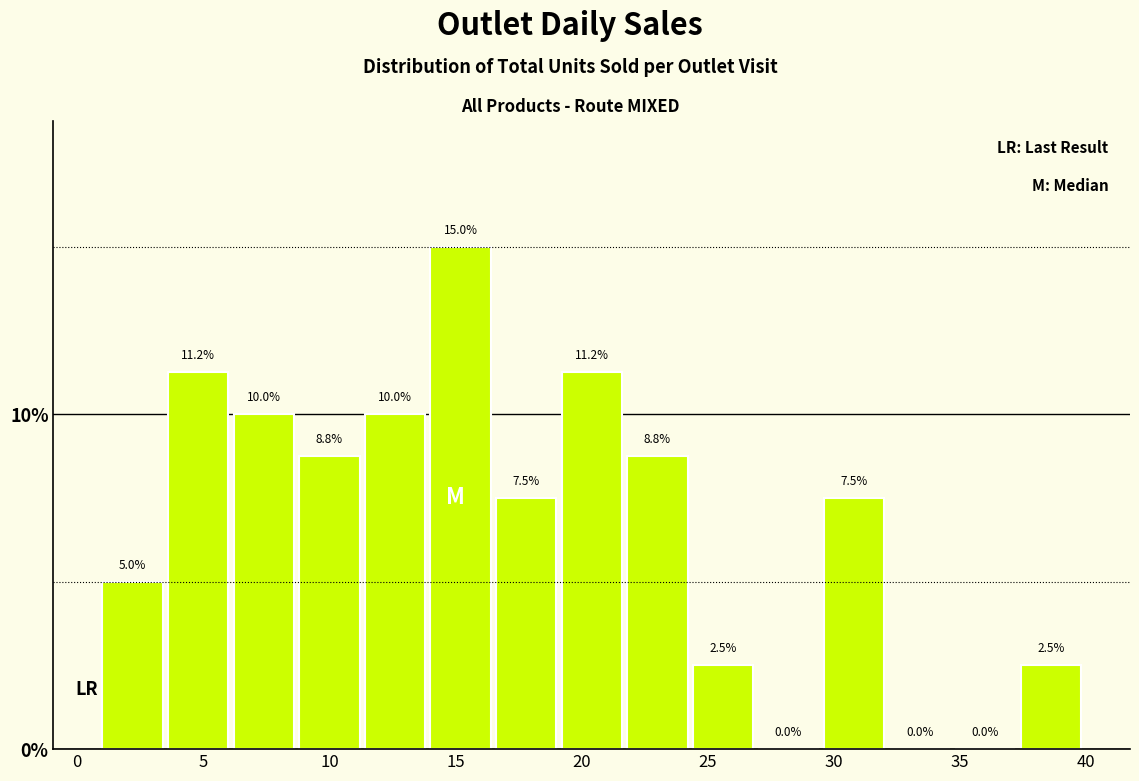

Which range on the x-axis has the tallest bar?

14.0 to 16.6